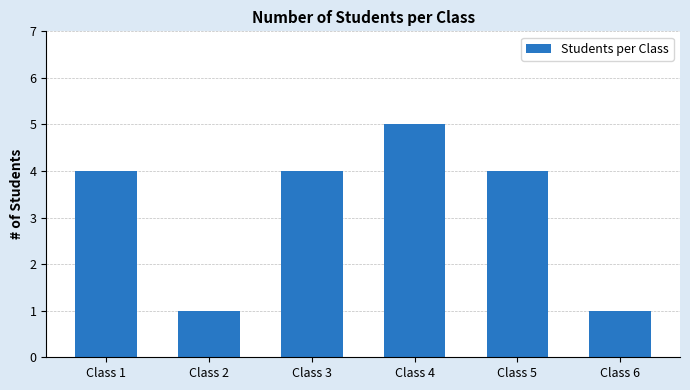

What is the average value?

3